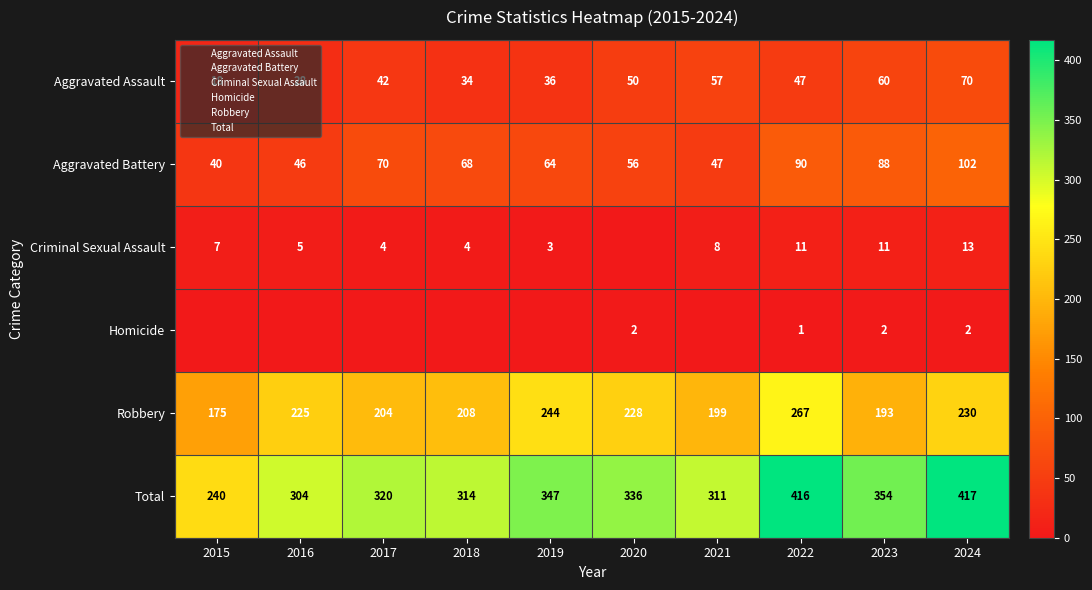

How many data points in Robbery are less than 225?

5